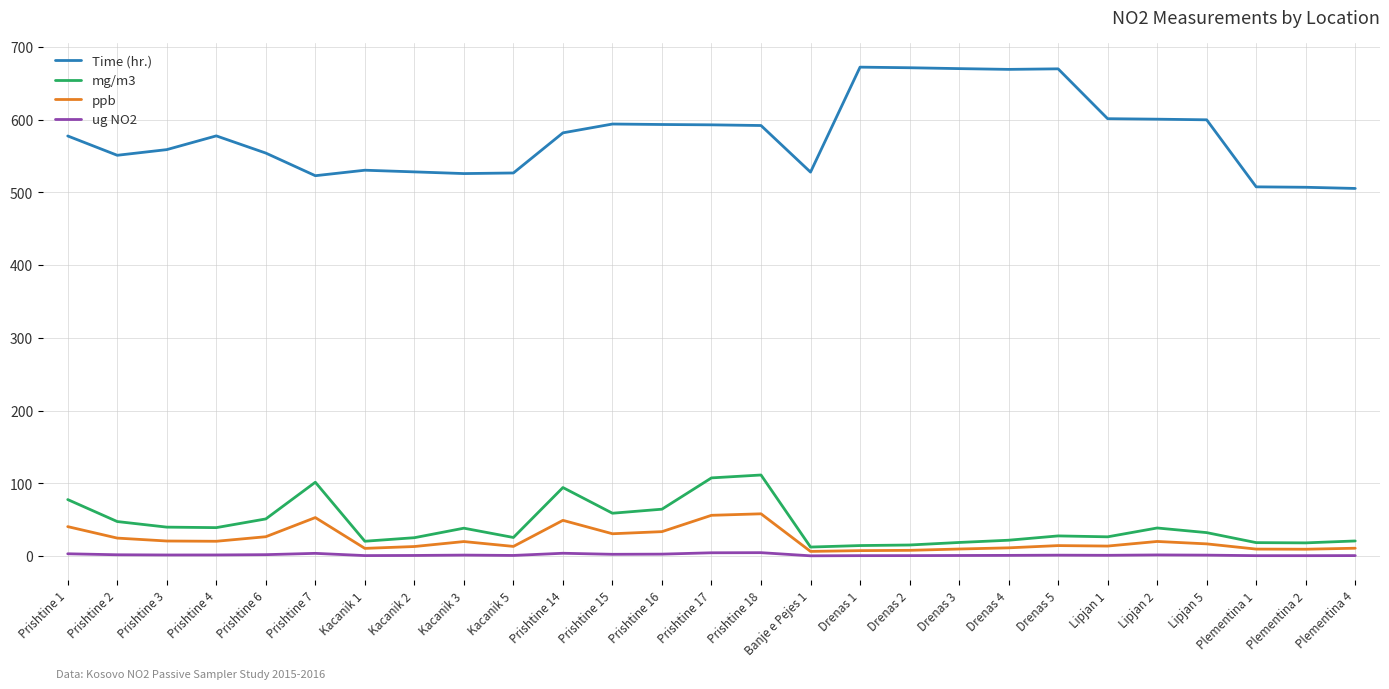

What is the difference between the maximum and second lowest values in the ppb series?

50.6